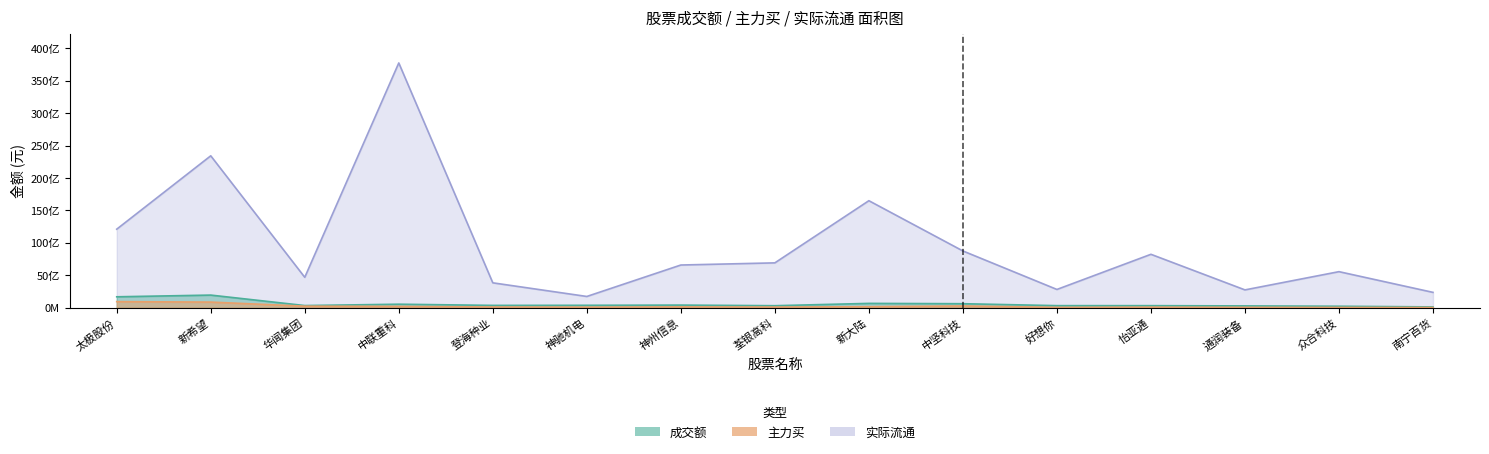

What is the difference between the second highest and second lowest values in the 主力买 series?

825371184